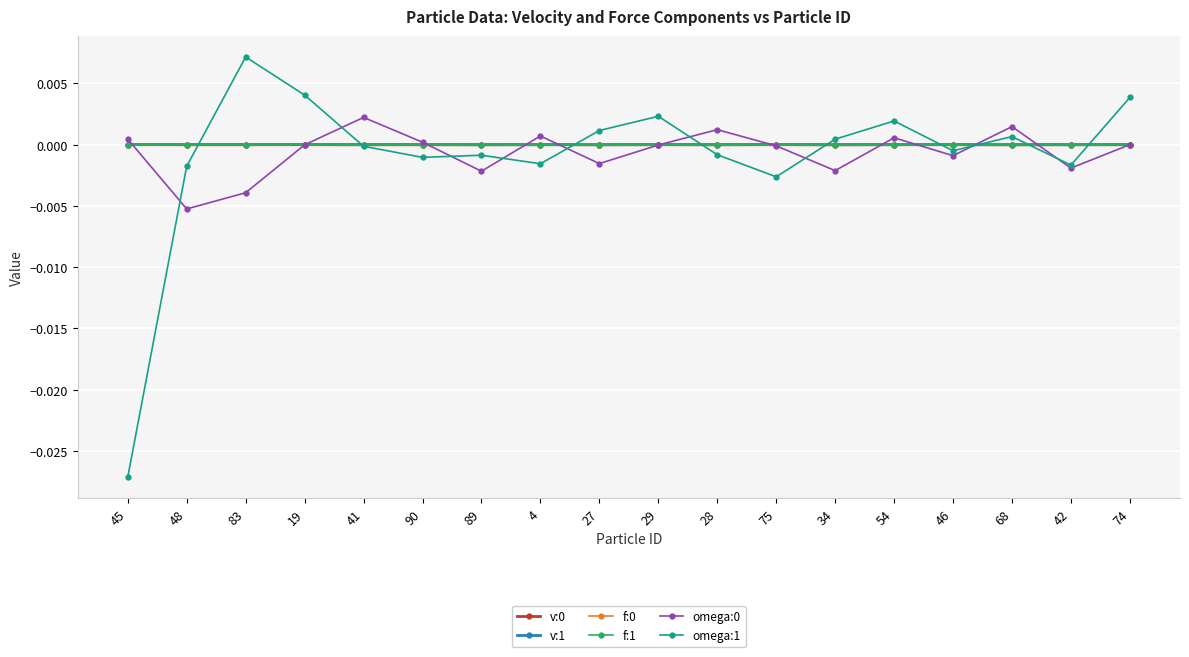

True or false: f:1 has more than 1 points higher than both neighbors.

True